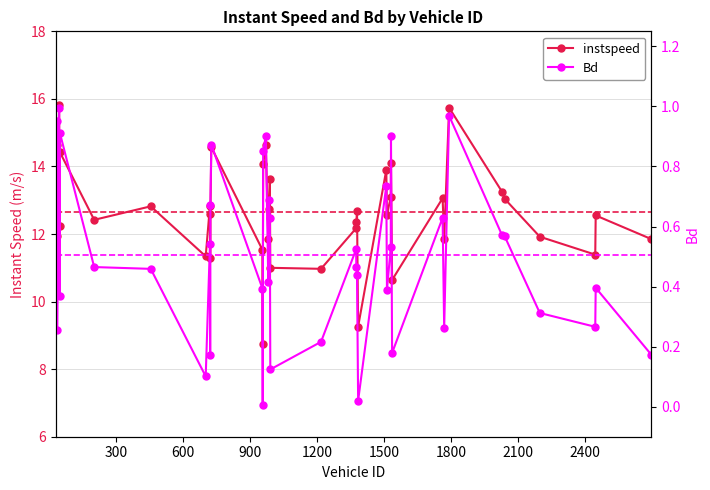

Which series has the largest range (max minus min)?

instspeed